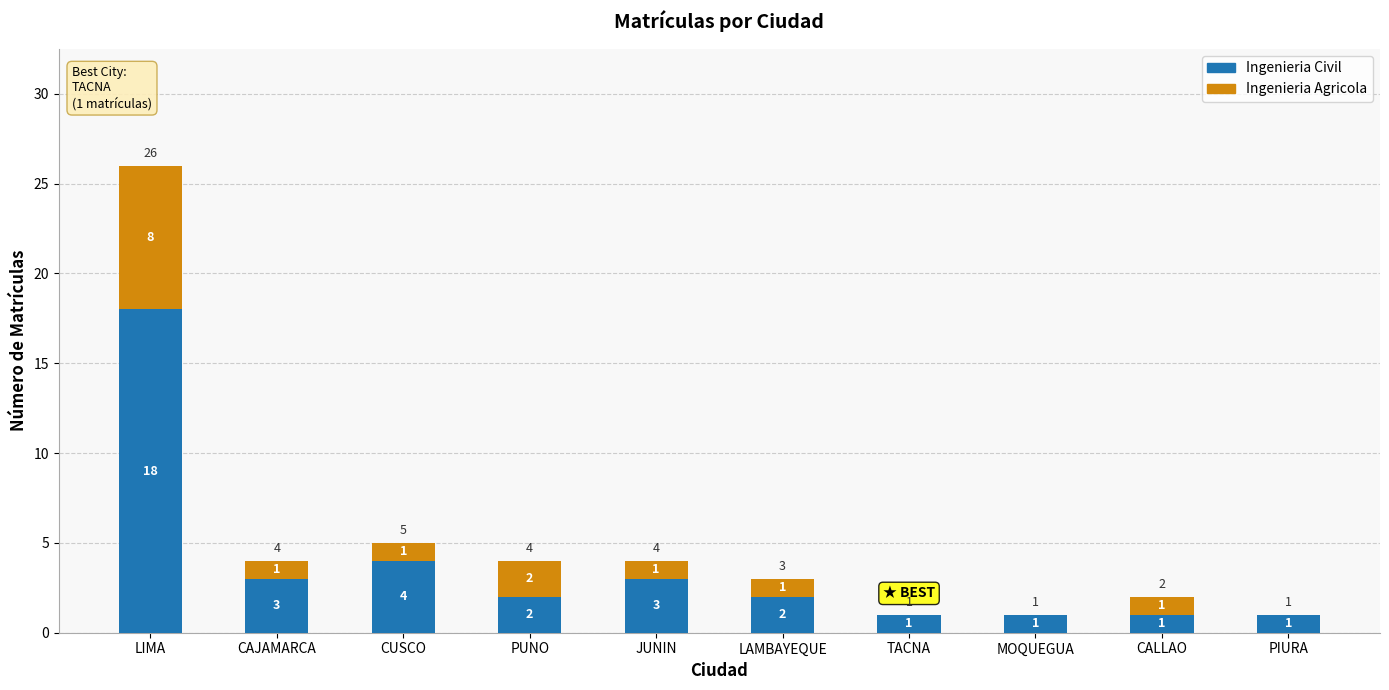

Reading right to left, what are the values for Ingenieria Civil?

PIURA=1	CALLAO=1	MOQUEGUA=1	TACNA=1	LAMBAYEQUE=2	JUNIN=3	PUNO=2	CUSCO=4	CAJAMARCA=3	LIMA=18